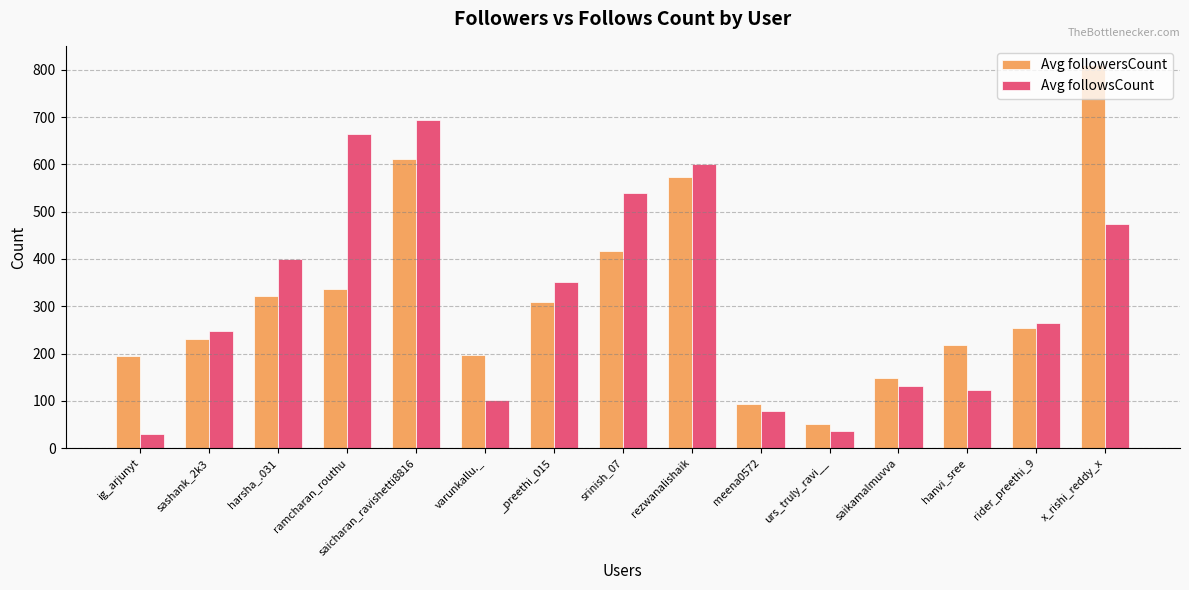

Rank the series at varunkallu._ from highest to lowest value.

Avg followersCount, Avg followsCount